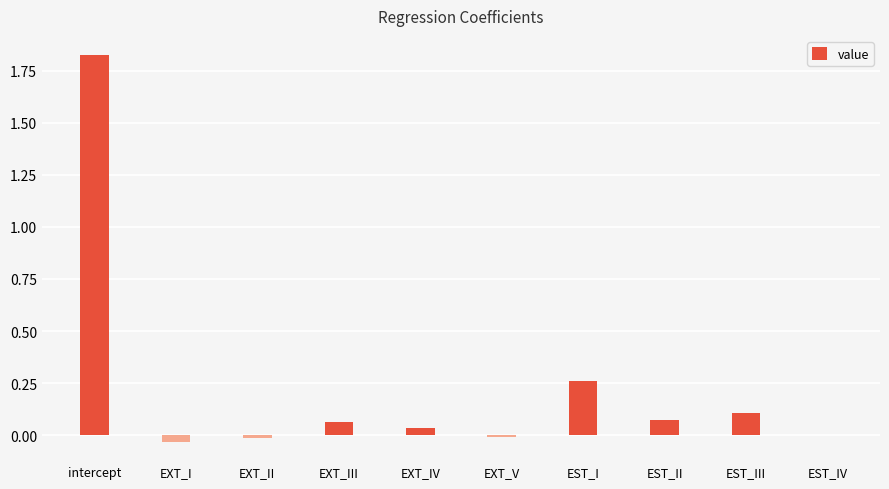

Is it true that the value at EXT_I is -0.1?

False